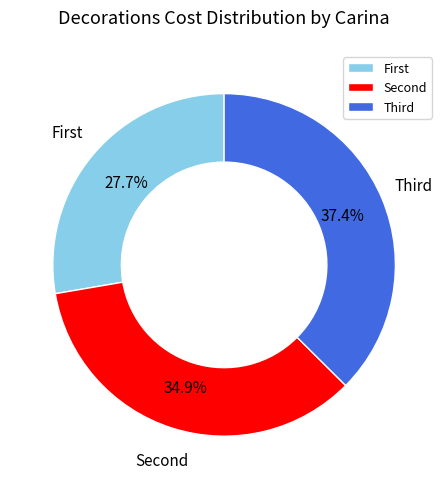

To the nearest percent, what is the difference between the largest and smallest slice percentages?

10%